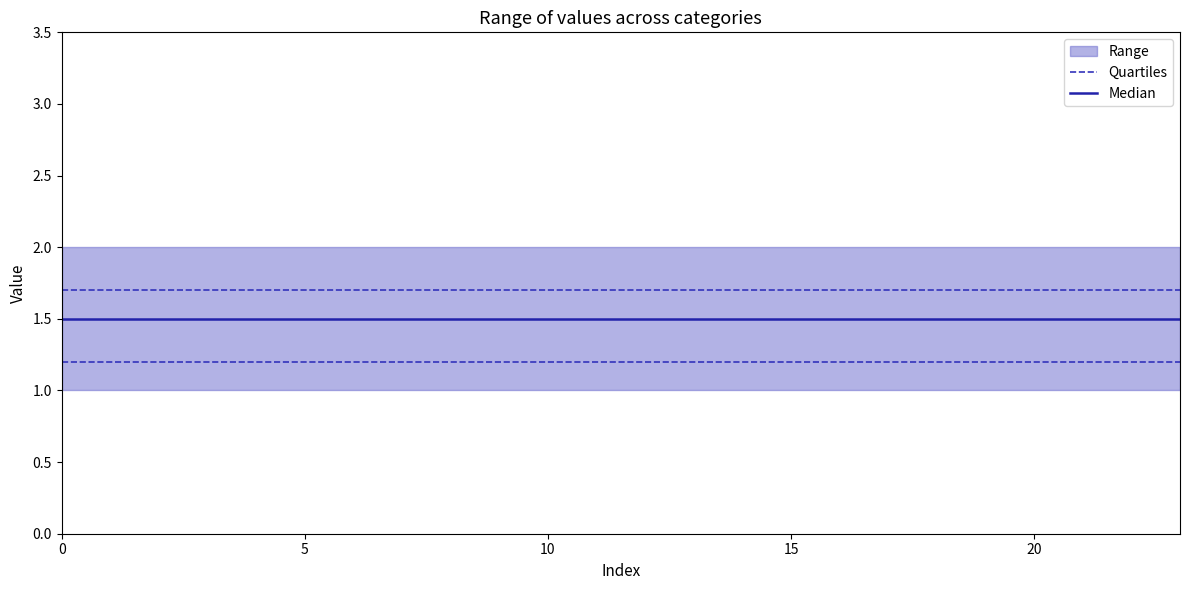

The Quartiles series shows 1.2 at 9. True or false?

True